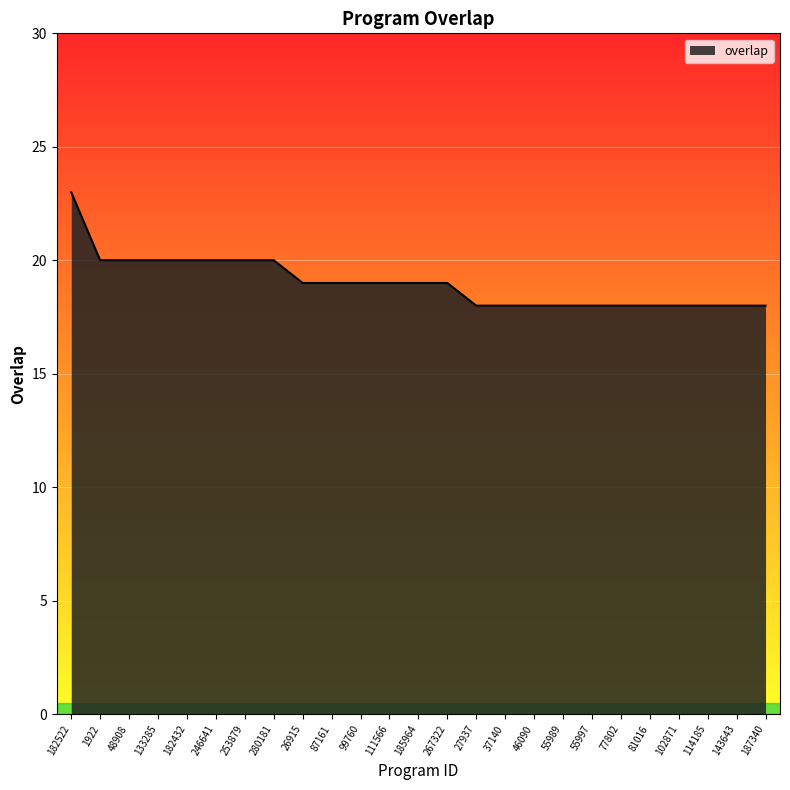

The value at 267322 is 27. True or false?

False